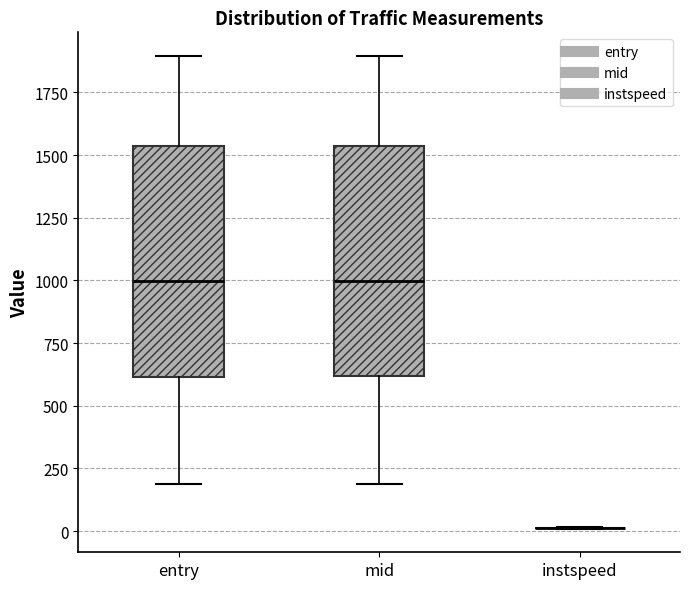

Reading left to right, read every box against the y-axis: the position of its median line, the range the box covers, and the ends of its whiskers. The values are not printed on the chart, so give them approximately, as read against the axis.

entry: median 1000, box 600 to 1550, whiskers 200 to 1900
mid: median 1000, box 600 to 1550, whiskers 200 to 1900
instspeed: box collapsed to a line at 0, whiskers 0 to 0